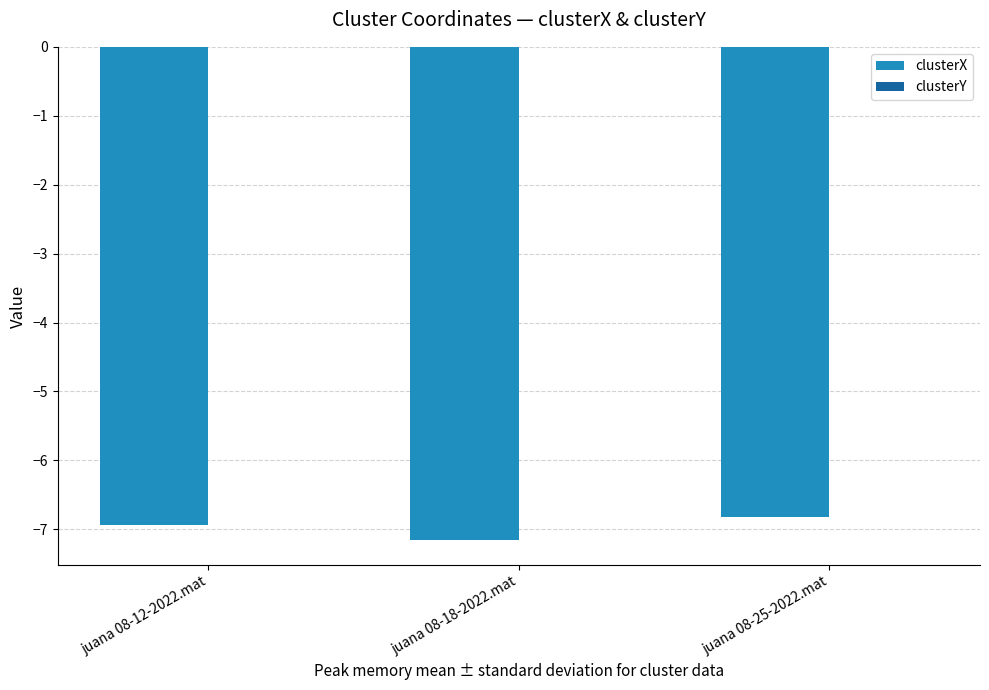

What is the maximum value for clusterX?

-6.8